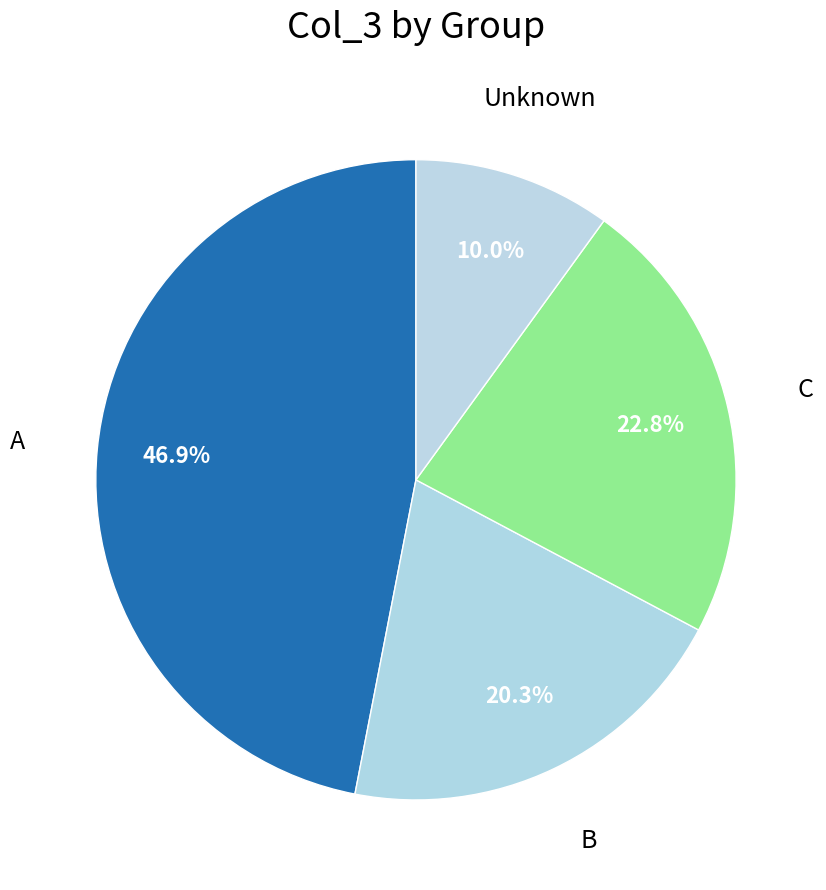

How many slices are in this pie chart?

4